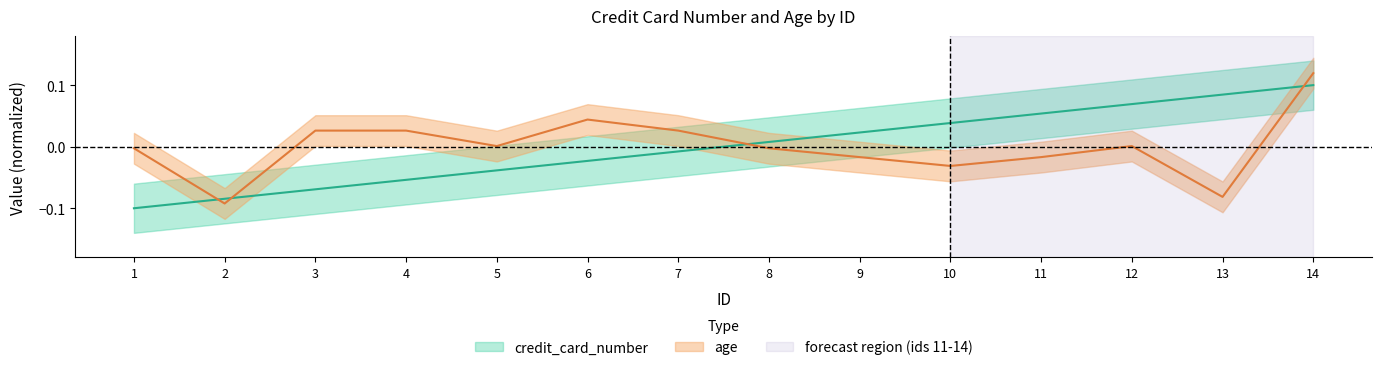

What is the sum of the age values at 11 and 14?

0.1